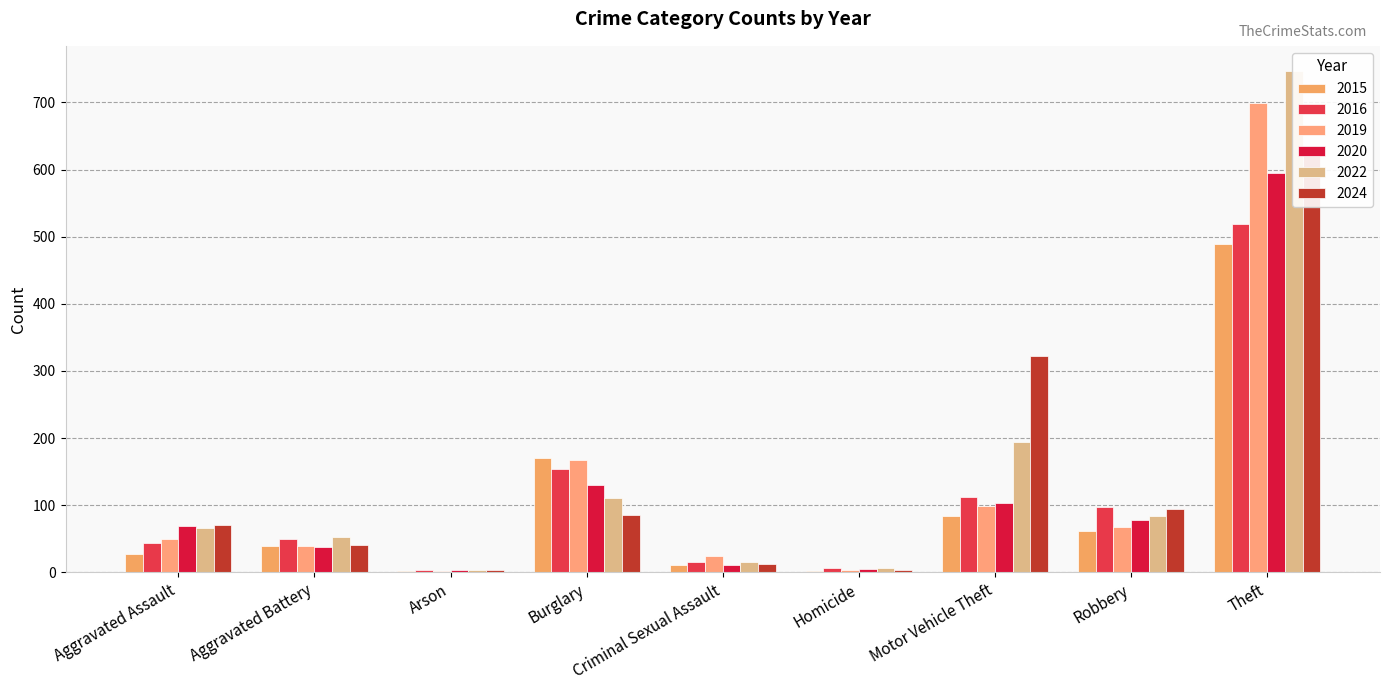

What are all the series names shown in the legend?

2015, 2016, 2019, 2020, 2022, 2024